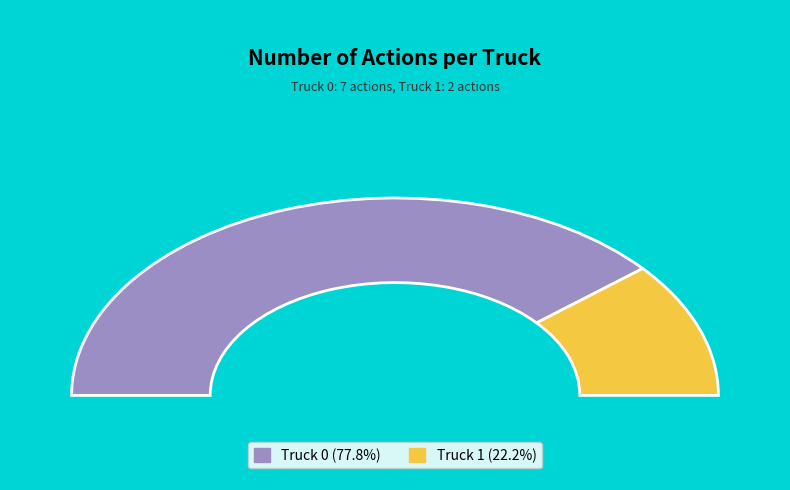

To the nearest percent, what is the difference between the largest and smallest slice percentages?

56%